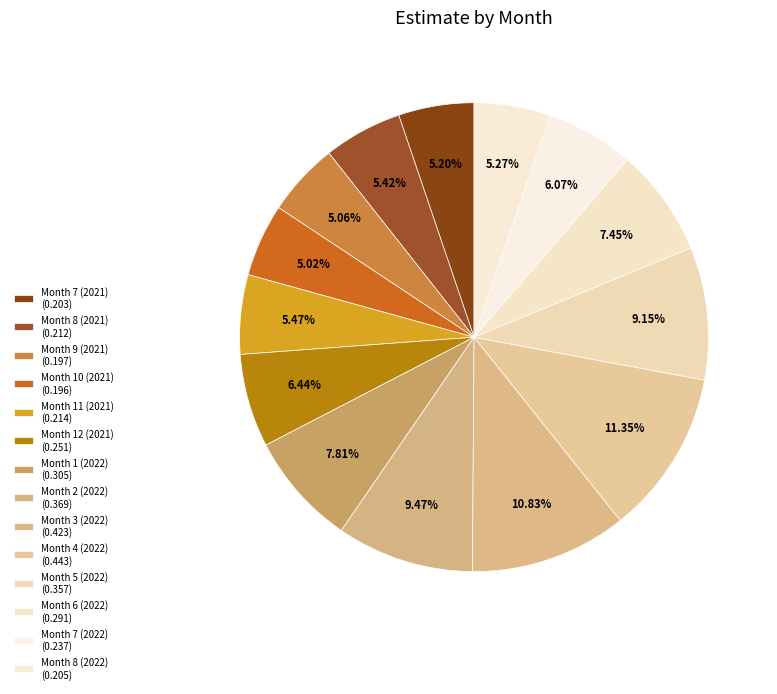

To the nearest percent, what portion does Month 12 (2021) represent?

6%